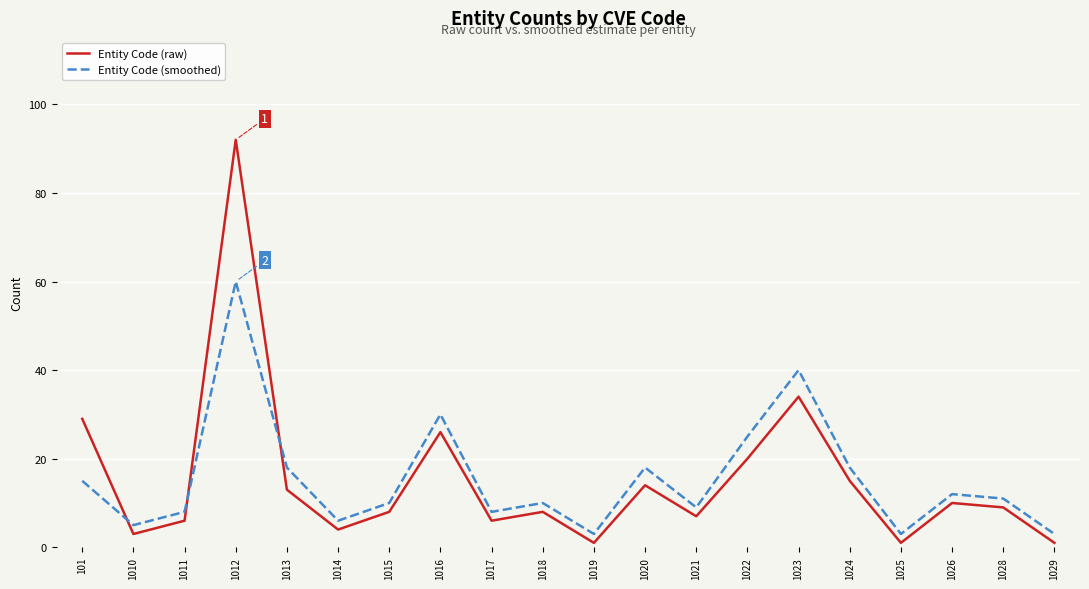

How many times do Entity Code (raw) and Entity Code (smoothed) cross each other?

3